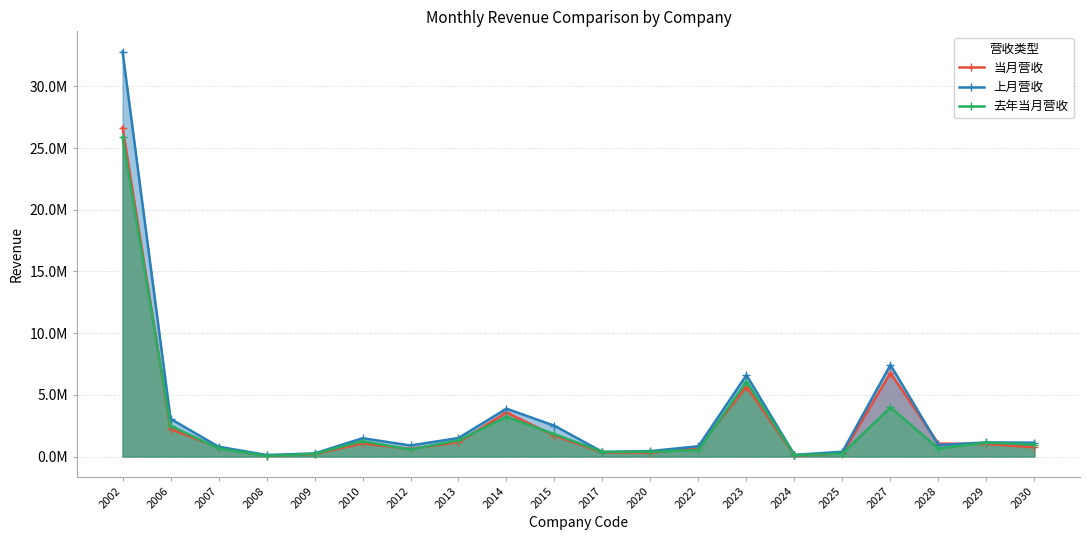

What is the sum of all 上月营收 values?

66666909